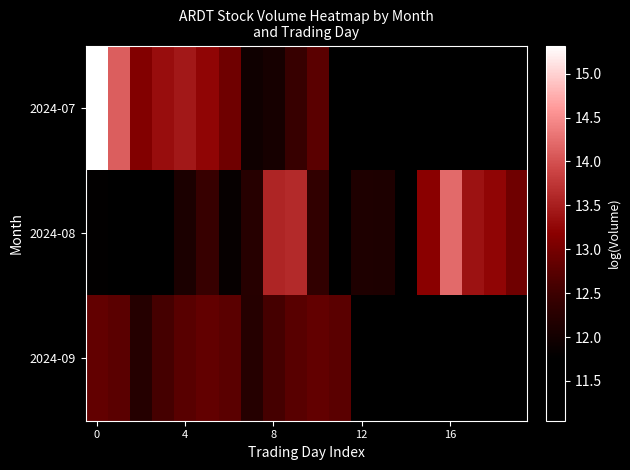

How many data points does each series have?

20